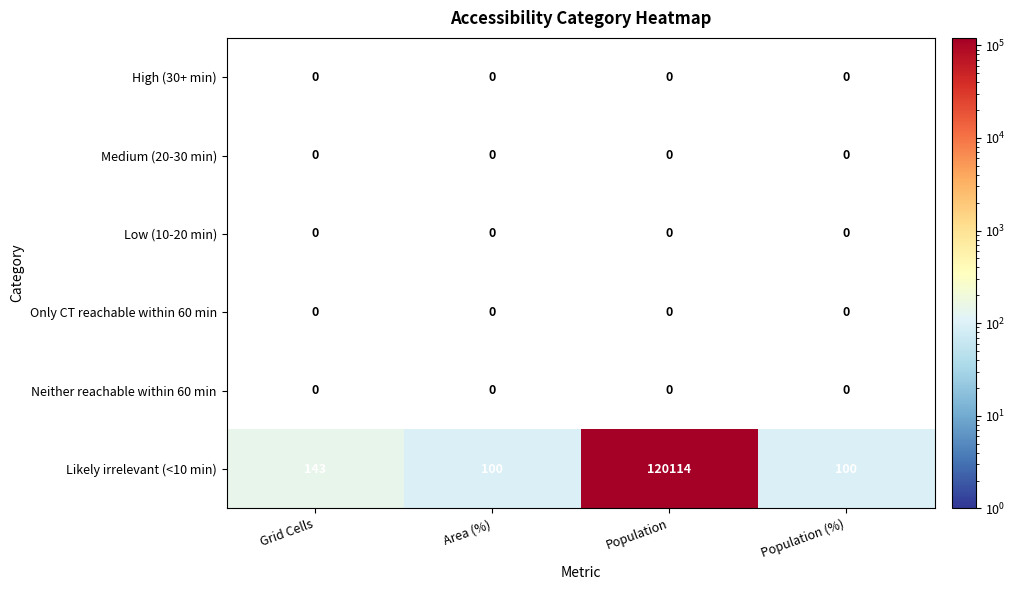

The Likely irrelevant (<10 min) series shows 133 at Area (%). True or false?

False